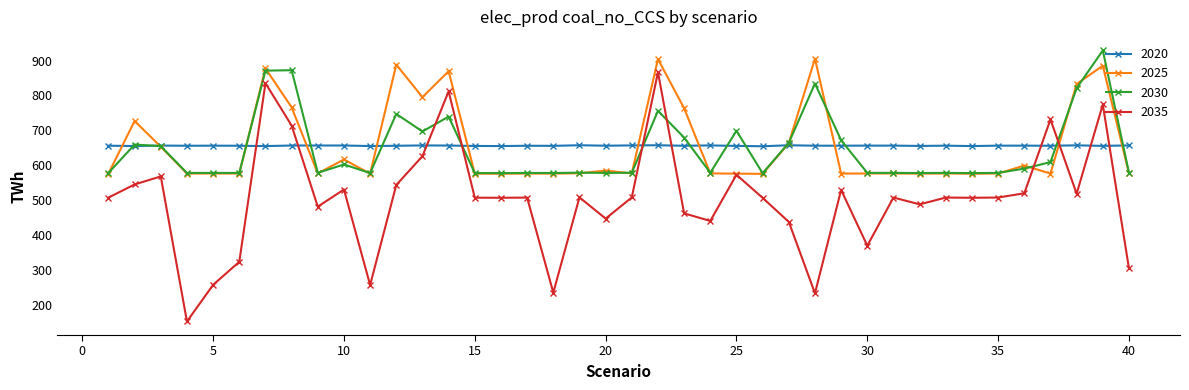

True or false: 2020 has more than 1 interior local peaks.

True